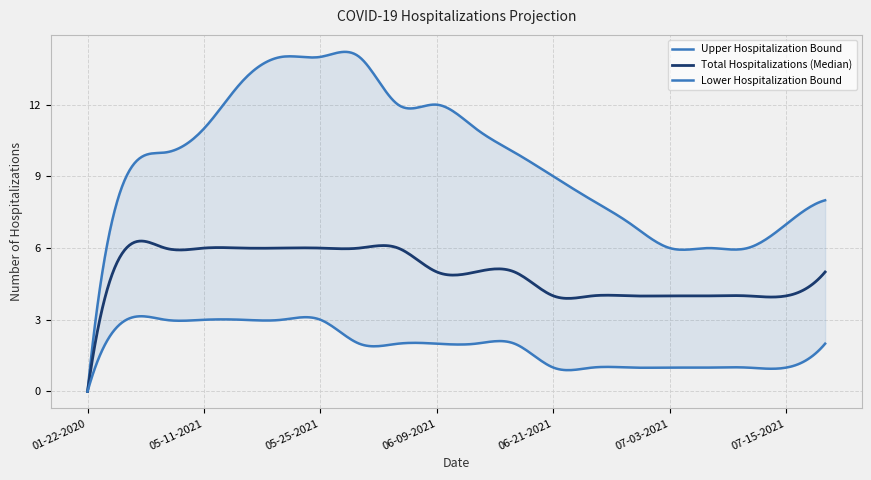

What is the difference between the second highest and second lowest values in the Total Hospitalizations (Median) series?

5.6